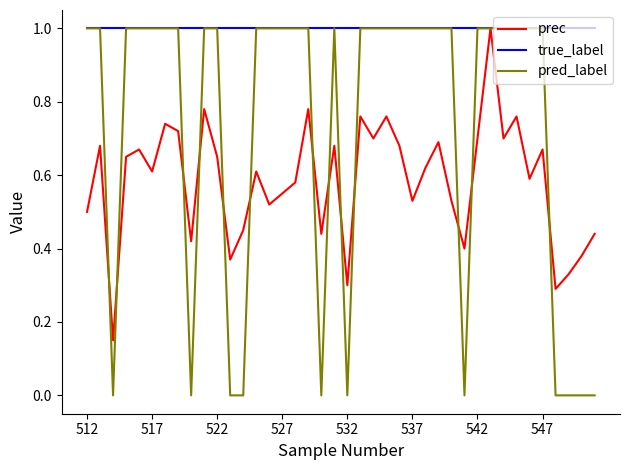

What is the maximum value shown in the chart?

1.0